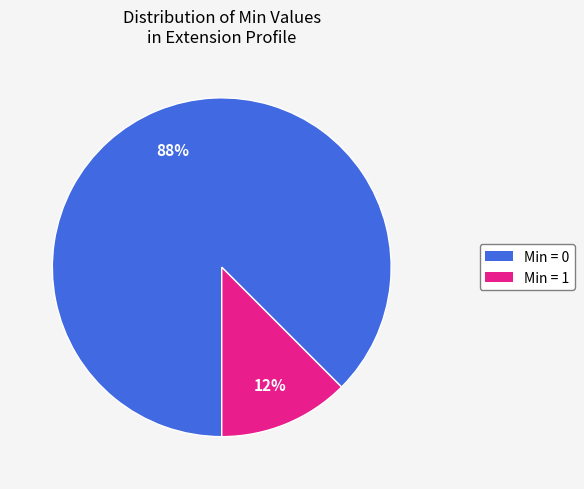

Does any single category account for the majority?

Yes